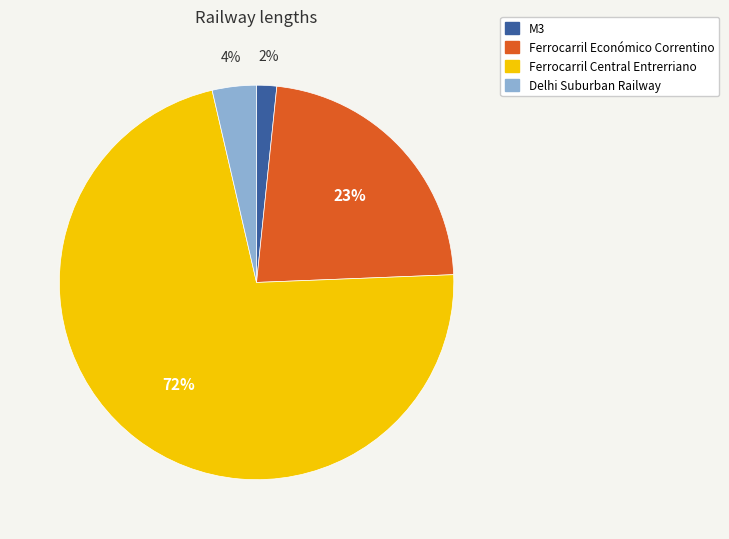

Is the sum of Ferrocarril Central Entrerriano and M3 greater than half?

Yes